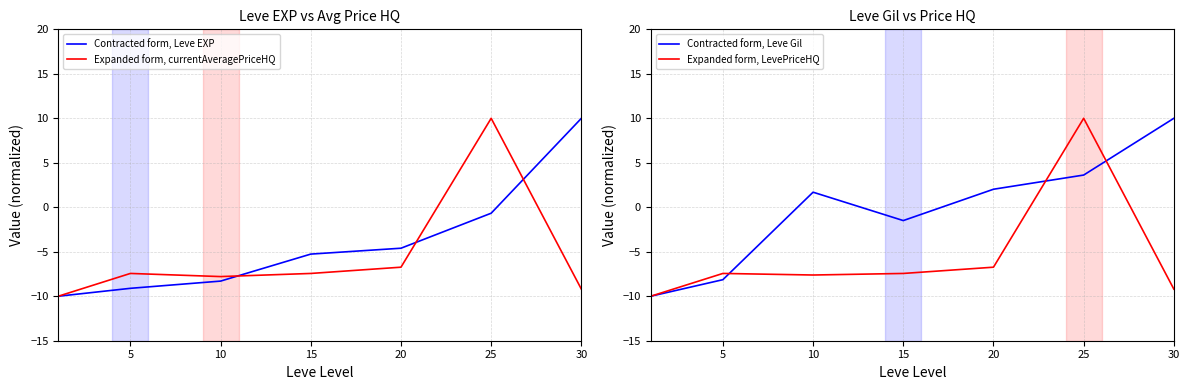

Does the chart display data point markers on the line(s)?

No